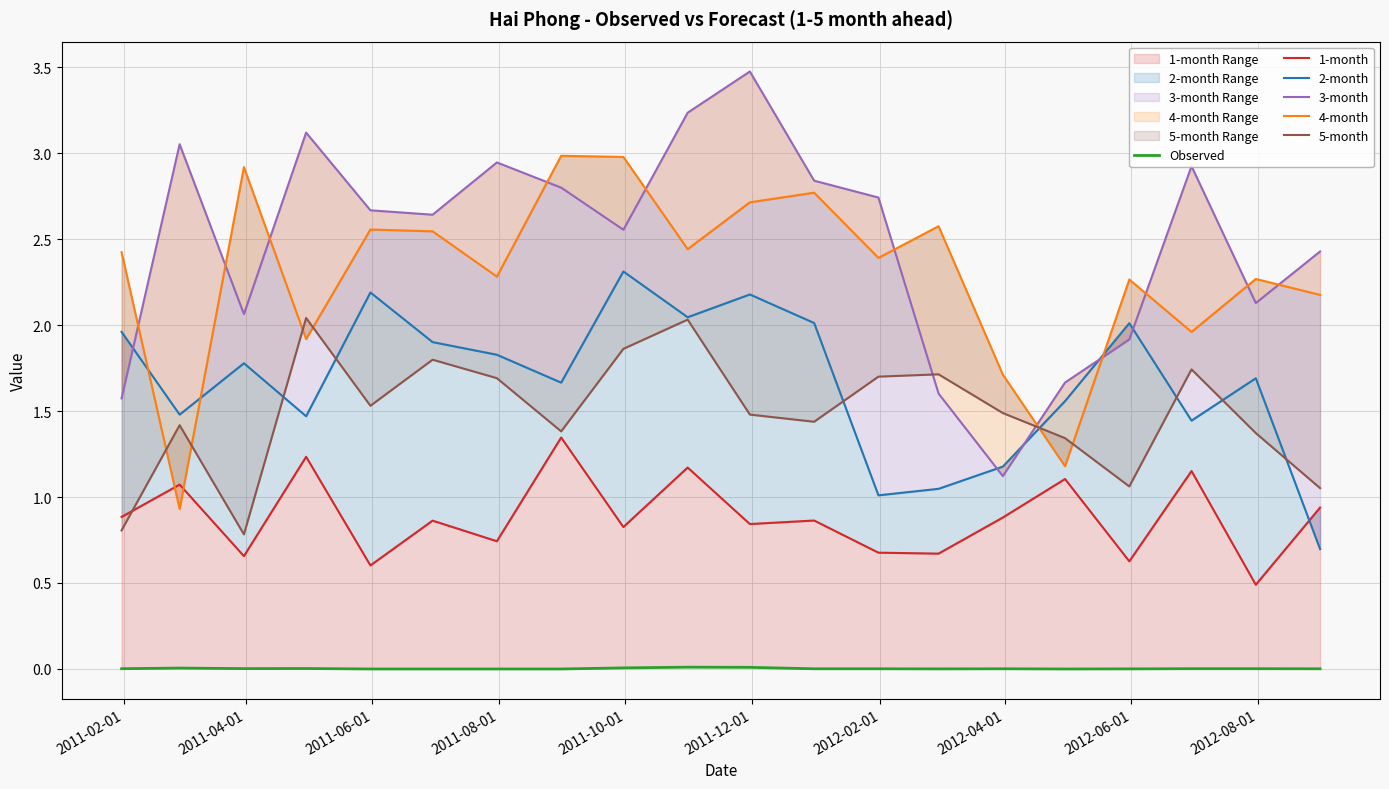

What is the difference between the second highest and second lowest values in the 5-month series?

1.2